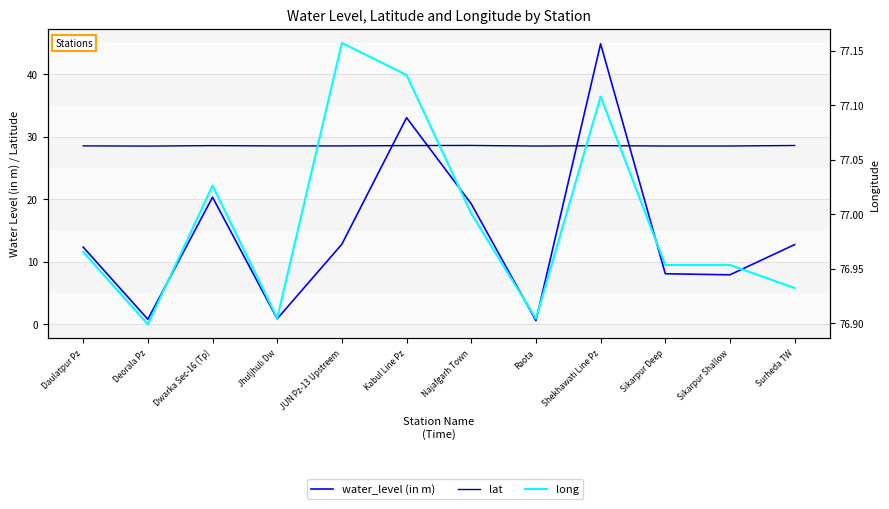

What is the label of the 3rd point from the left?

Dwarka Sec-16 (Tp)